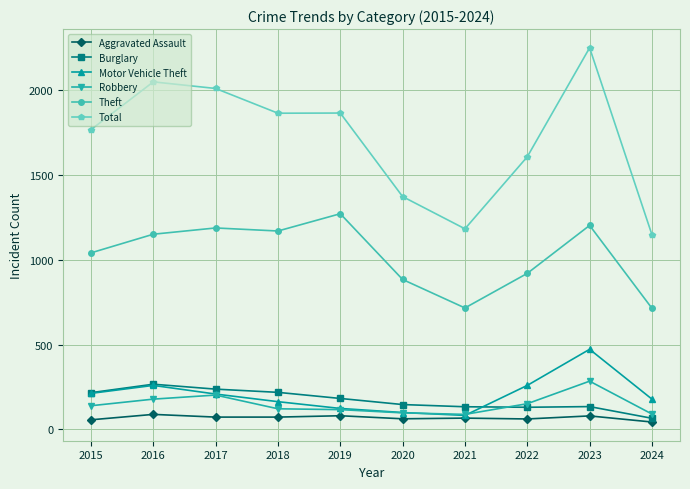

At which category is the sum across all series the highest?

2023